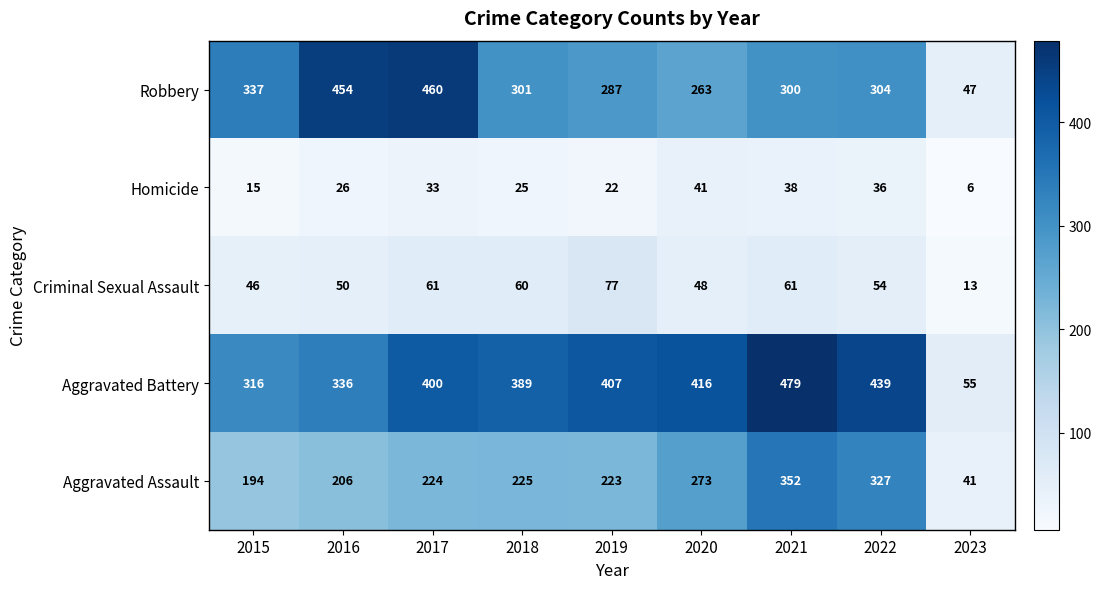

At which label does Robbery first exceed 301?

2015